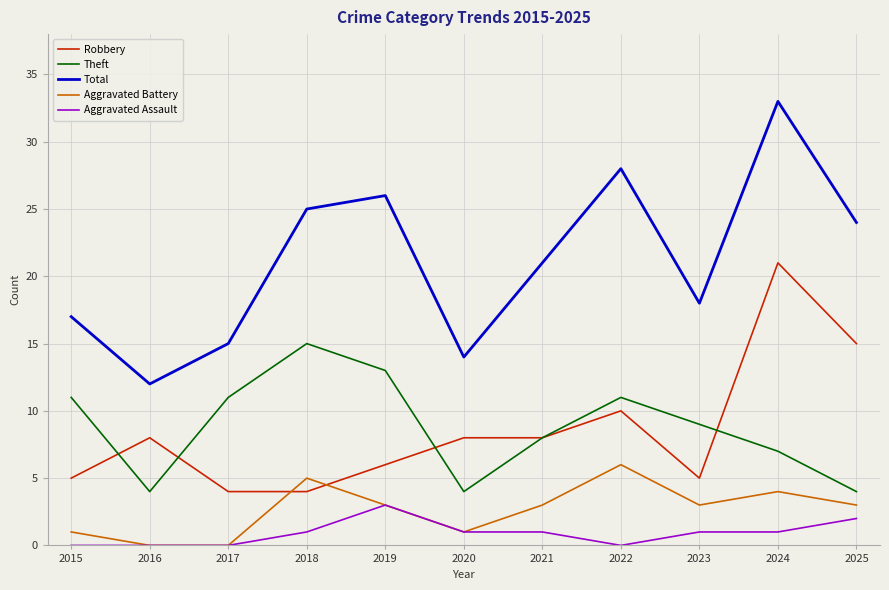

What is the highest value of the Robbery series?

21